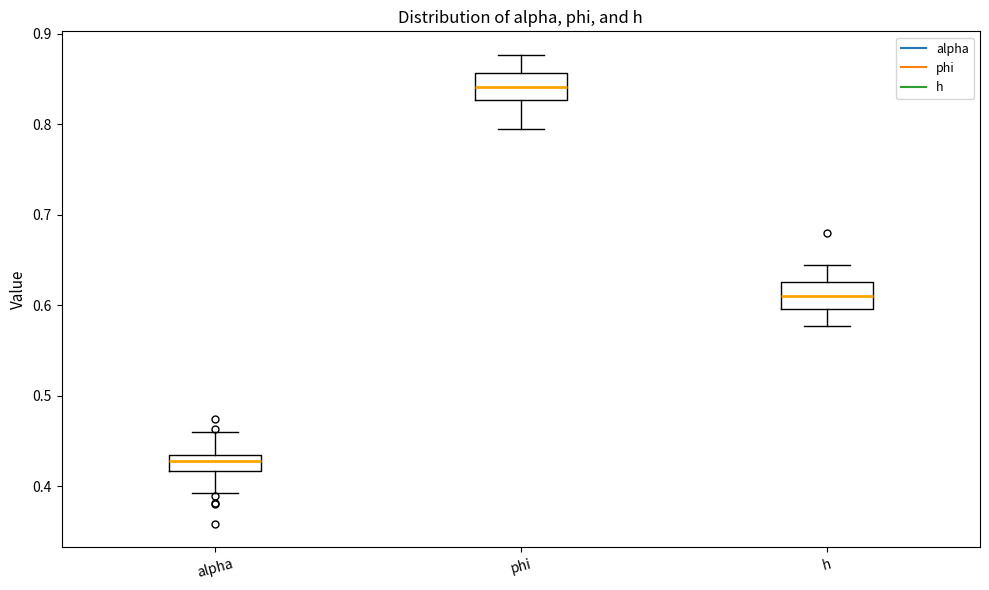

Which box's median line is the lowest?

alpha